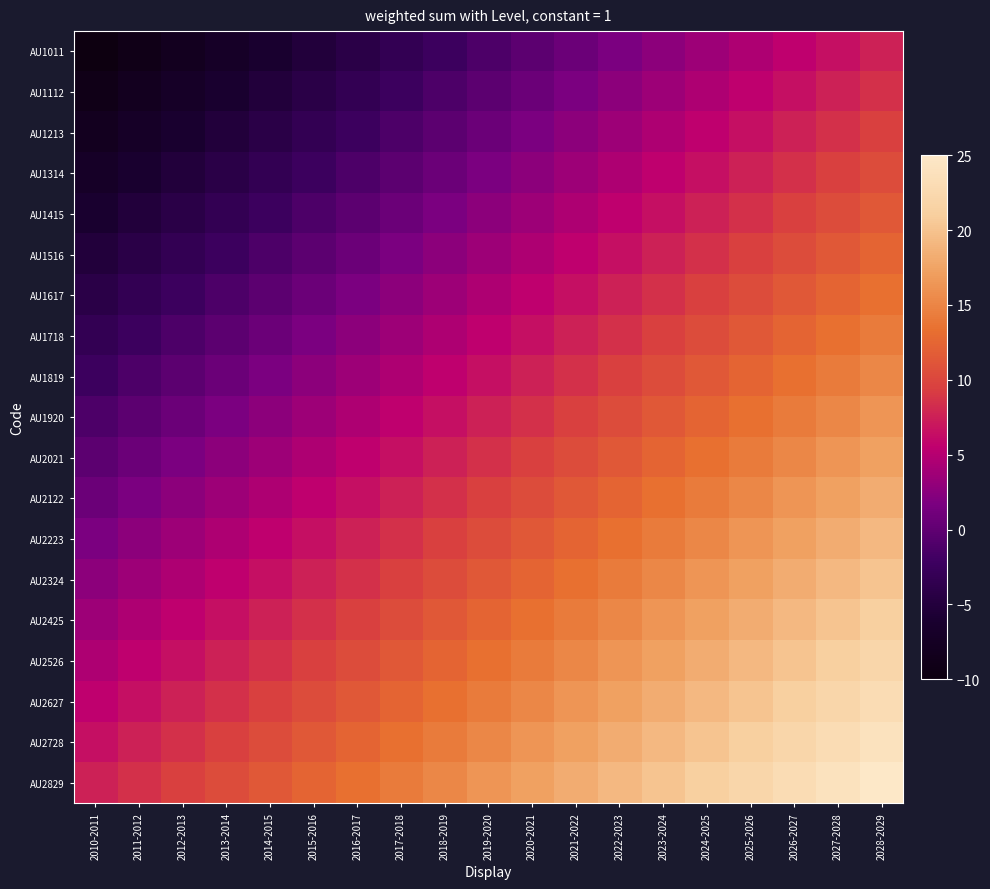

Rank the series by their maximum value, from lowest to highest.

AU1011, AU1112, AU1213, AU1314, AU1415, AU1516, AU1617, AU1718, AU1819, AU1920, AU2021, AU2122, AU2223, AU2324, AU2425, AU2526, AU2627, AU2728, AU2829